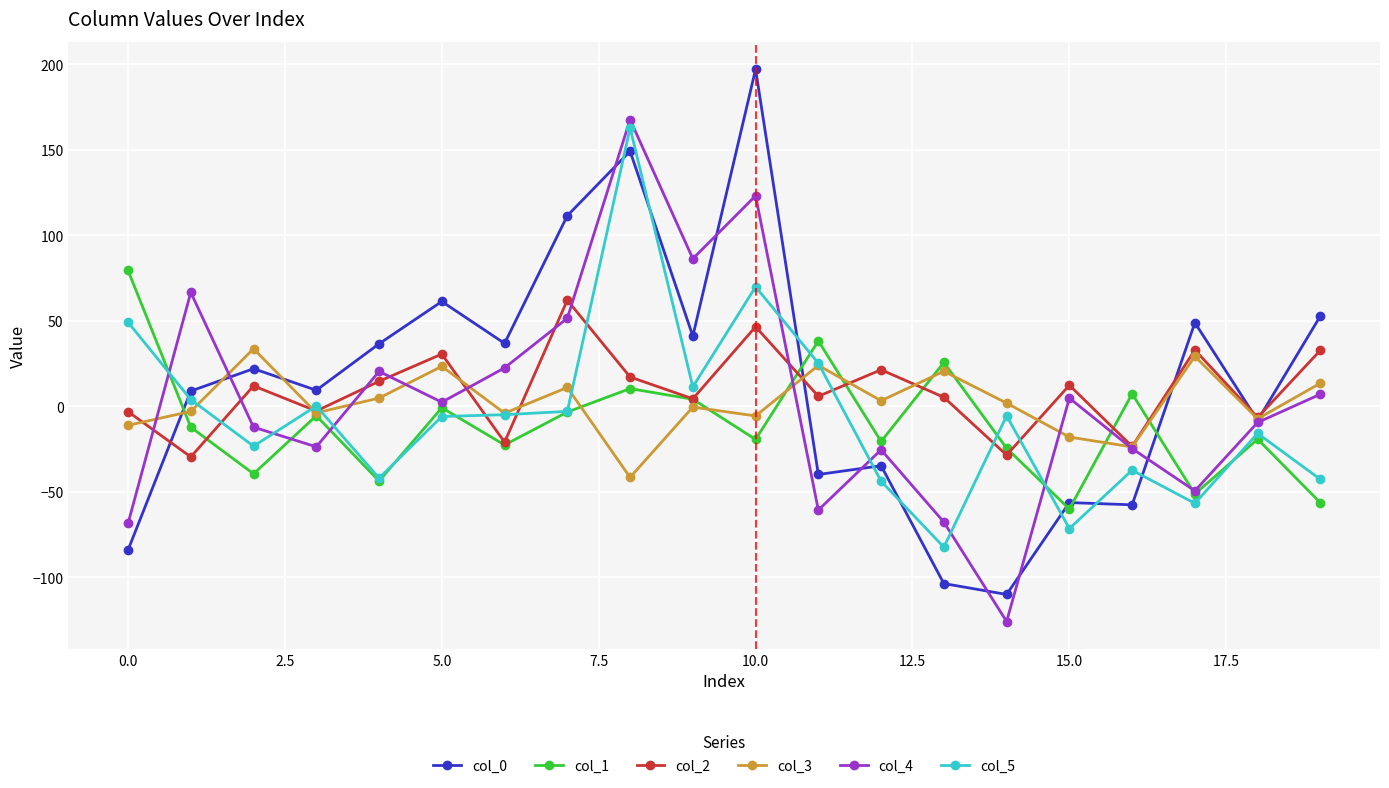

What is the value of the col_3 point at the 1st from the left?

-11.2